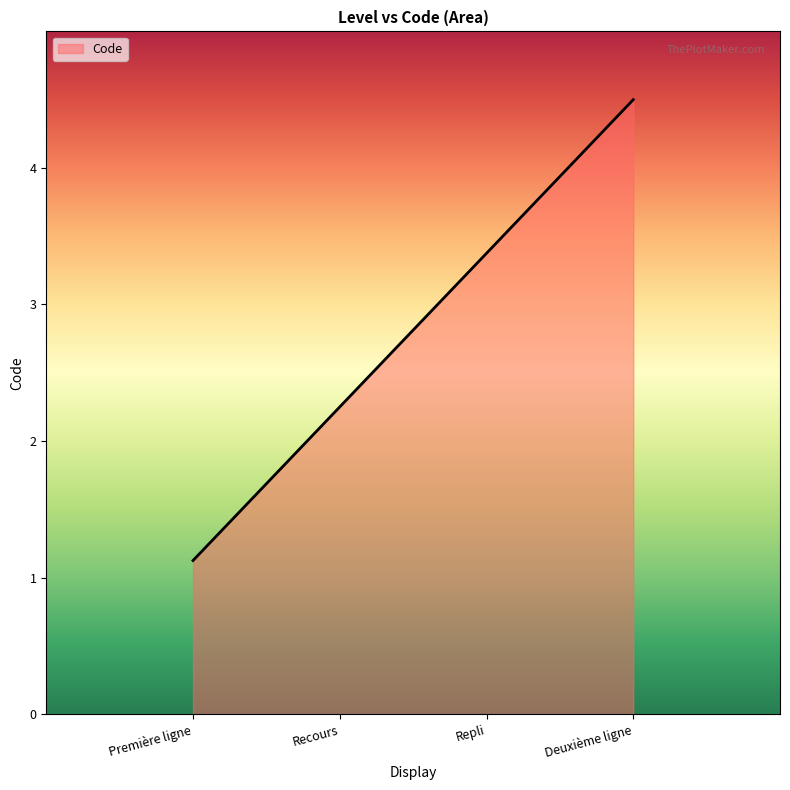

Where is the data nearest to the value 2?

Recours